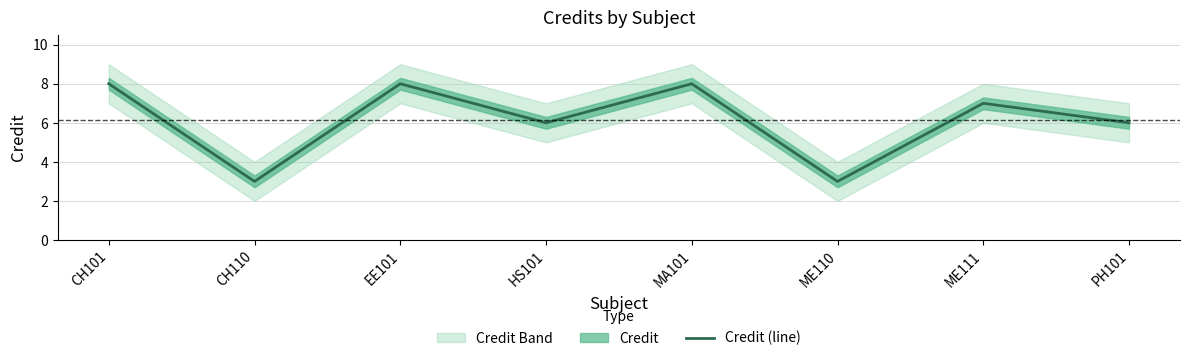

How many values are between 6 and 8?

6